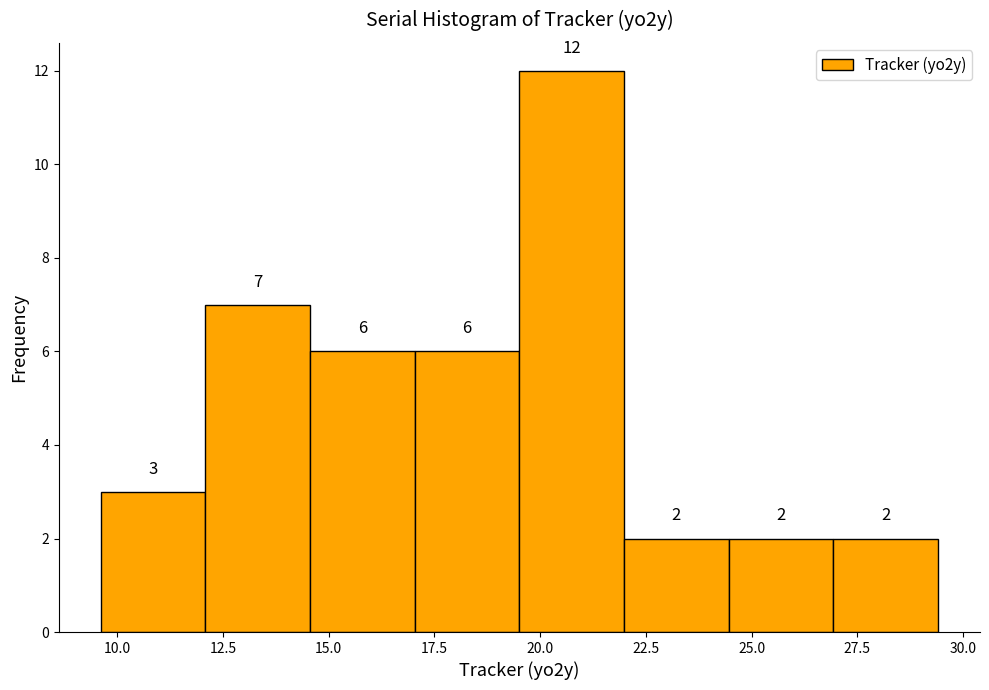

Reading left to right, list every bar in this chart as the range it spans on the x-axis followed by its height. The bar edges are not printed on the chart, so give them approximately, as read against the axis.

9.5 to 12.0: 3
12.0 to 14.5: 7
14.5 to 17.0: 6
17.0 to 19.5: 6
19.5 to 22.0: 12
22.0 to 24.5: 2
24.5 to 27.0: 2
27.0 to 29.5: 2